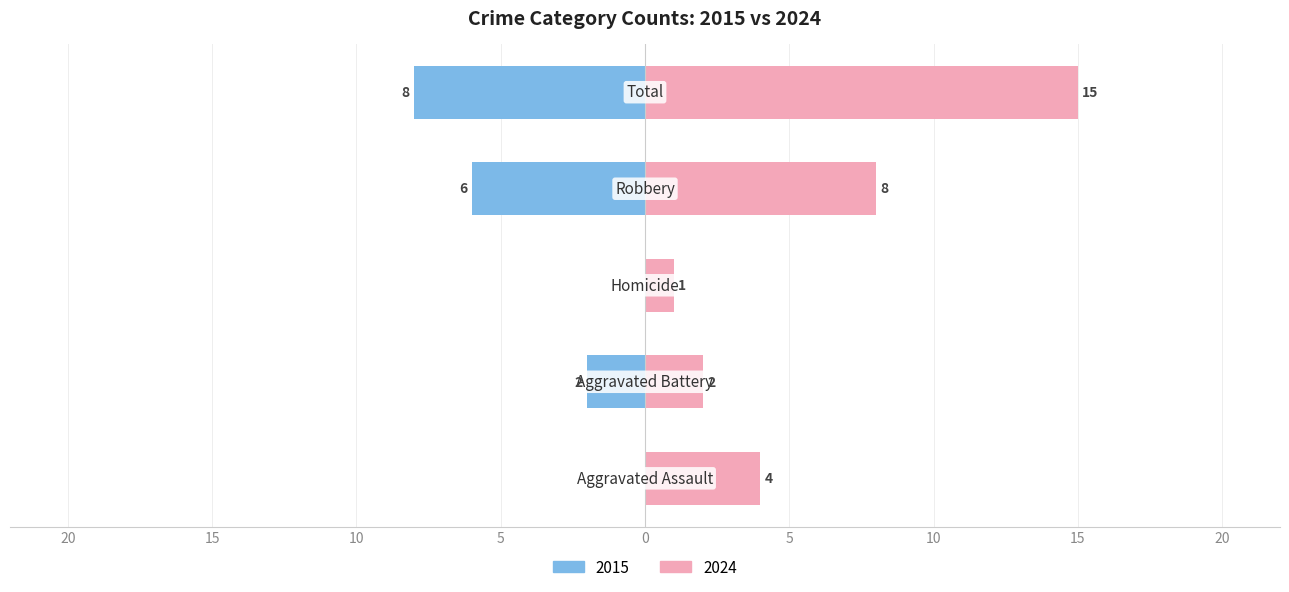

Where does the Right (Crime) series first go above 10?

5